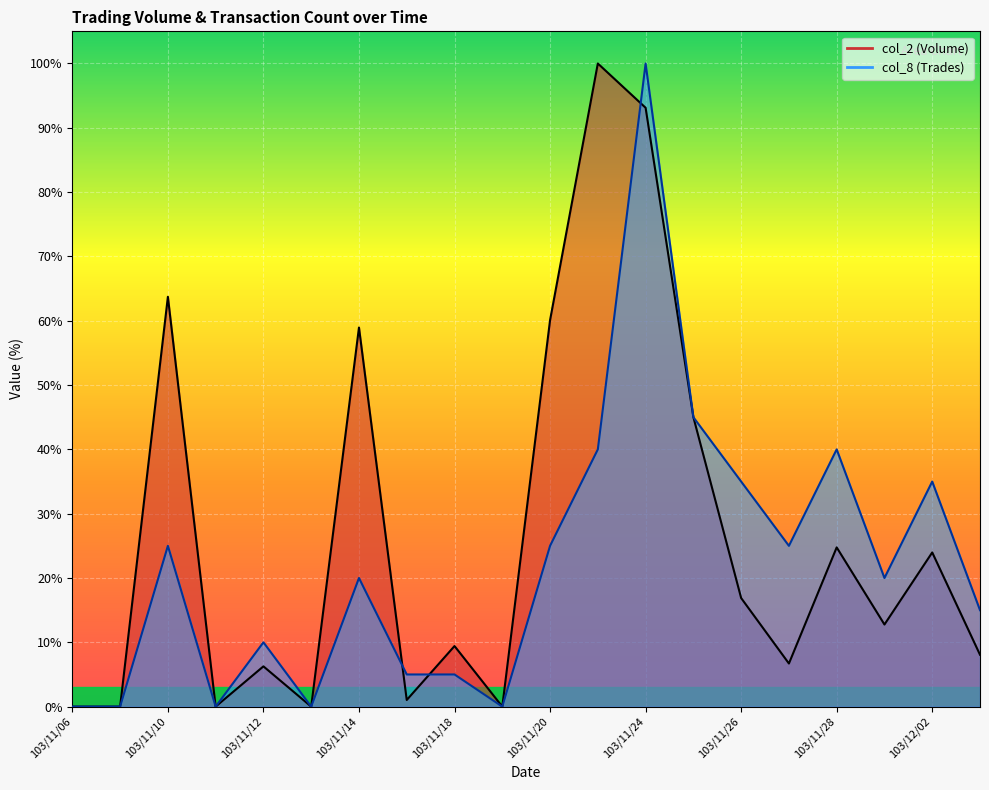

What position from the right is 103/11/10?

18